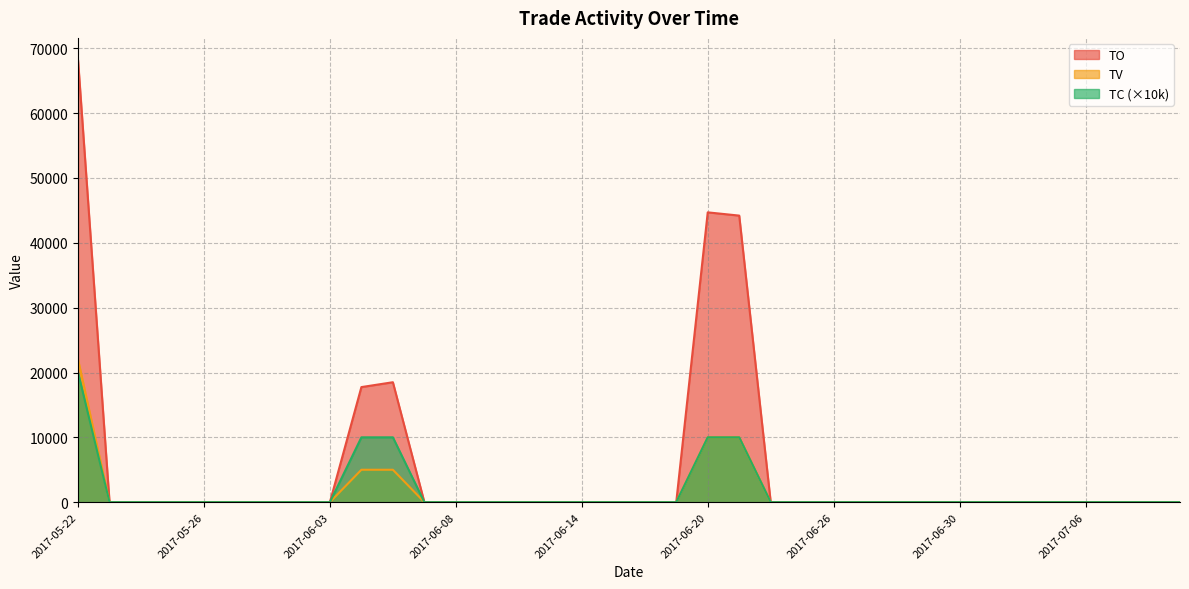

What is the label of the 20th point from the right?

2017-06-14